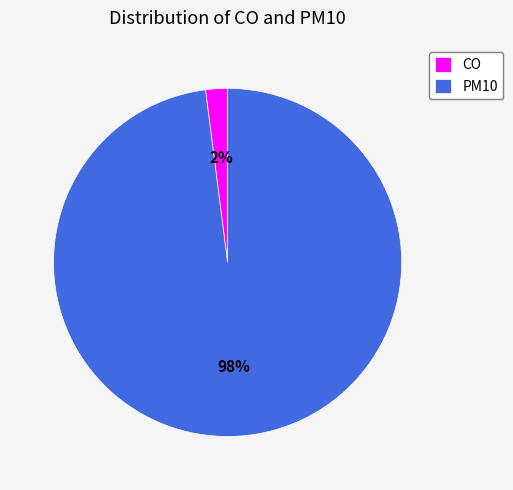

Count the number of slices in the pie.

2